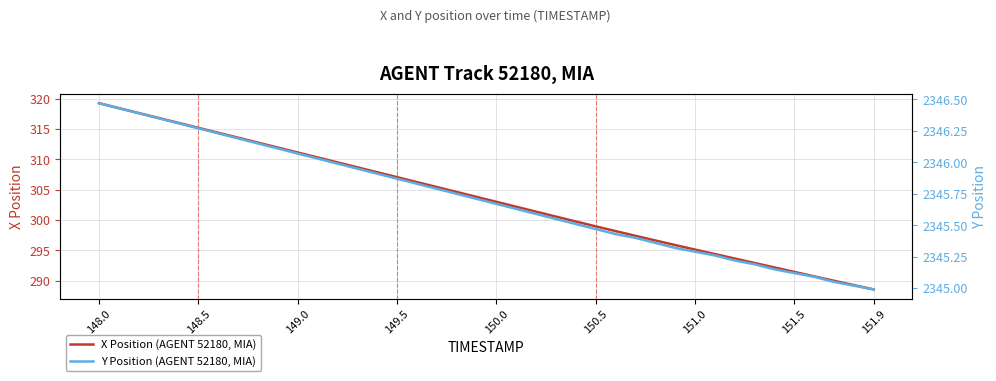

Where does the Y Position (AGENT 52180, MIA) series first go above 2345?

148.0